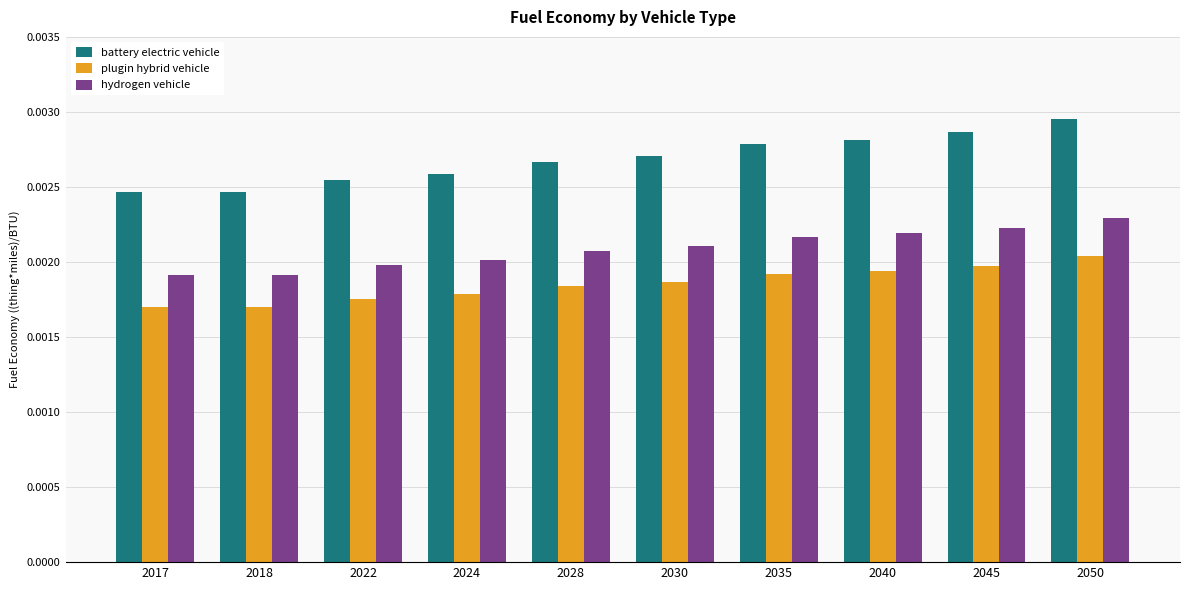

Rank the series by their maximum value, from highest to lowest.

battery electric vehicle, hydrogen vehicle, plugin hybrid vehicle